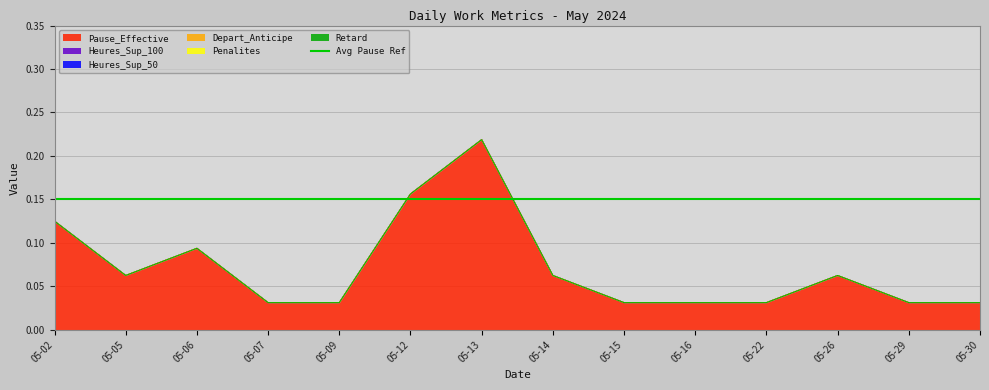

Which category has the highest value across all series?

05-13